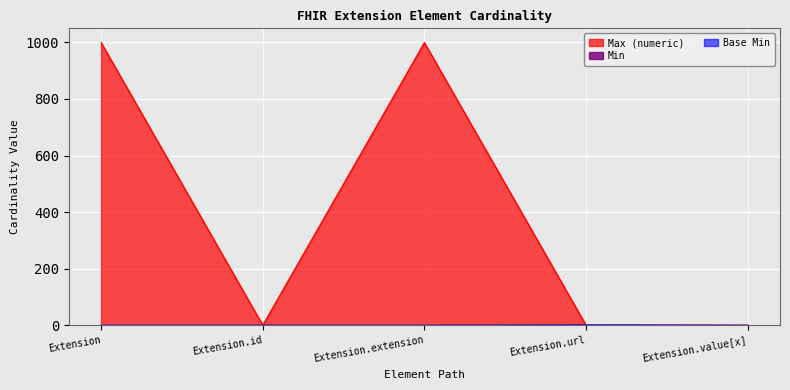

Which series has the largest range (max minus min)?

Max (numeric)